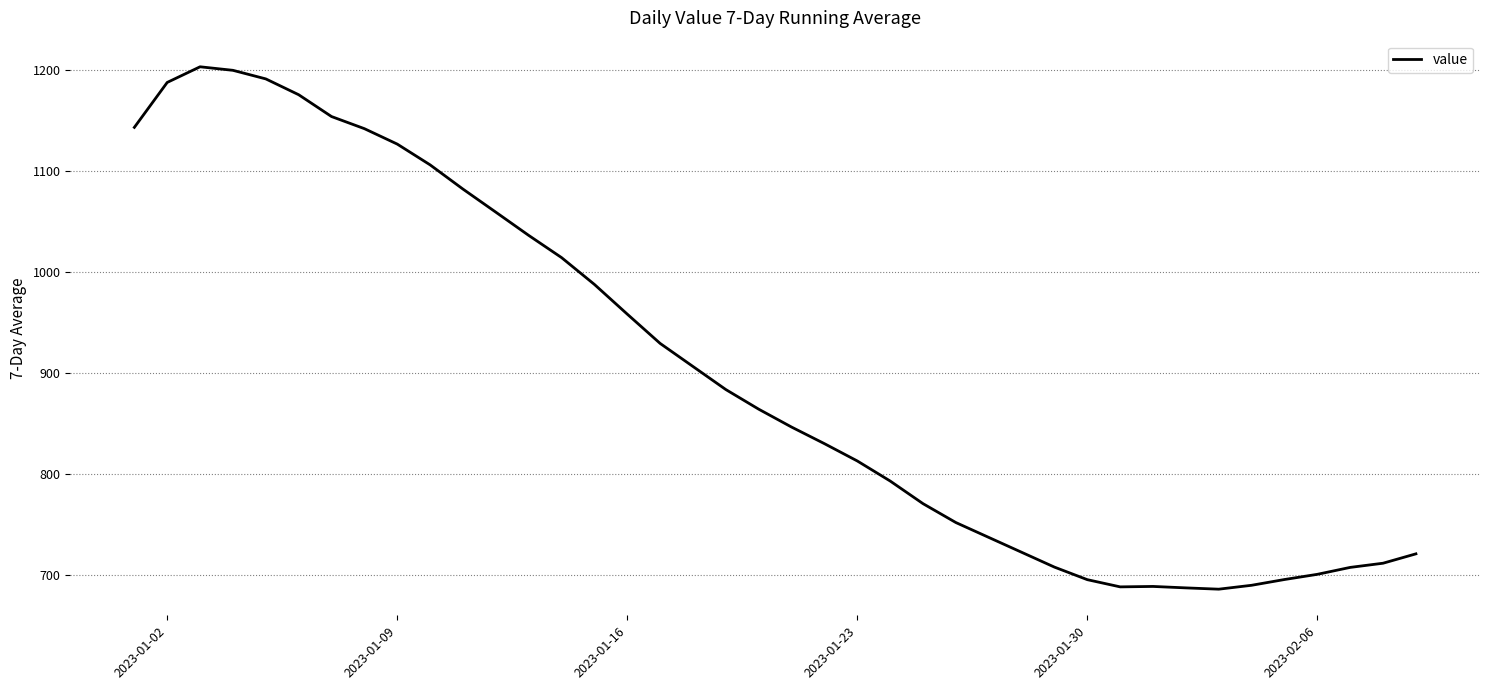

How many lines are shown in the chart?

1